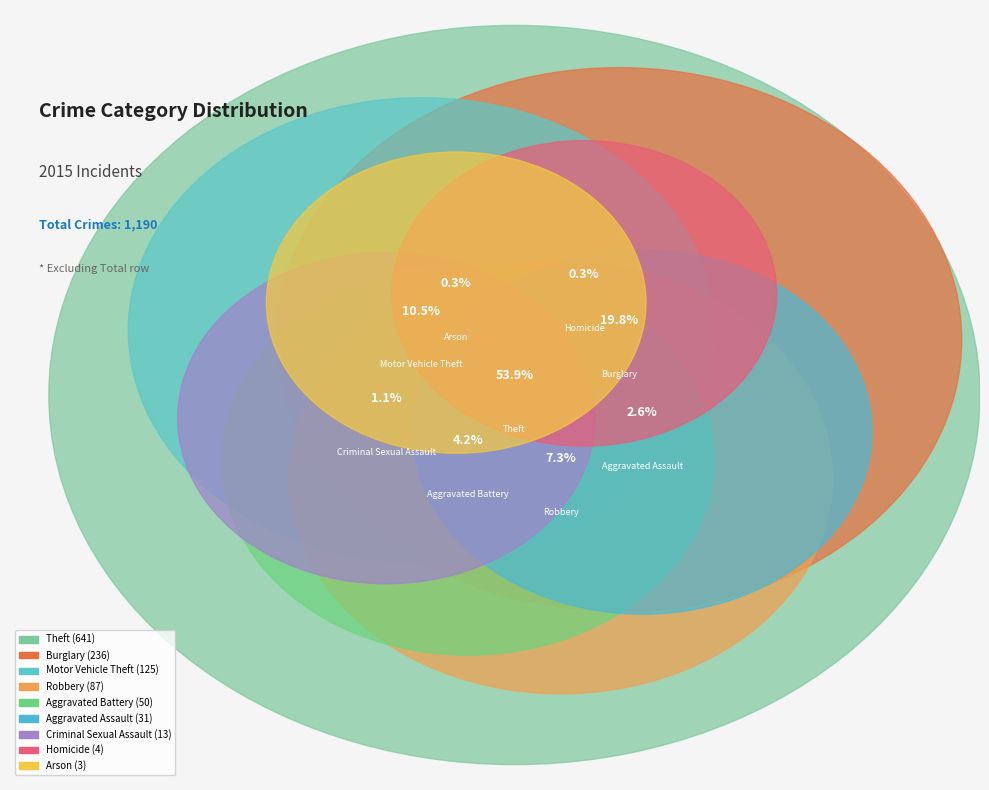

To the nearest percent, what portion does Aggravated Battery represent?

4%